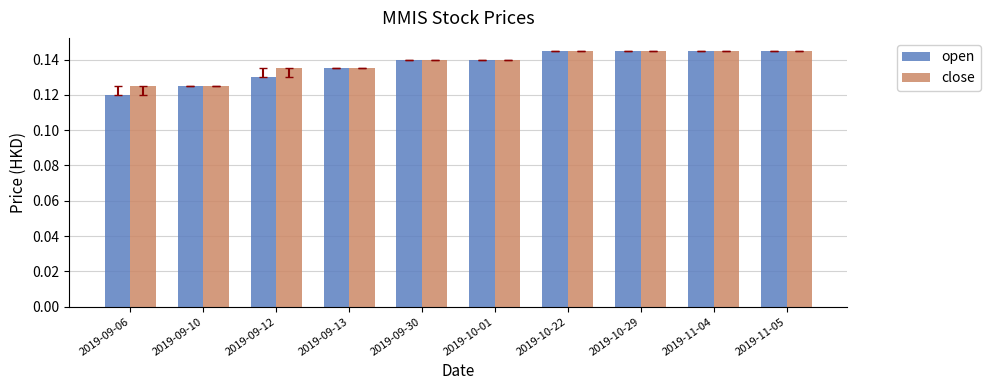

Which series has the widest spread of values?

open